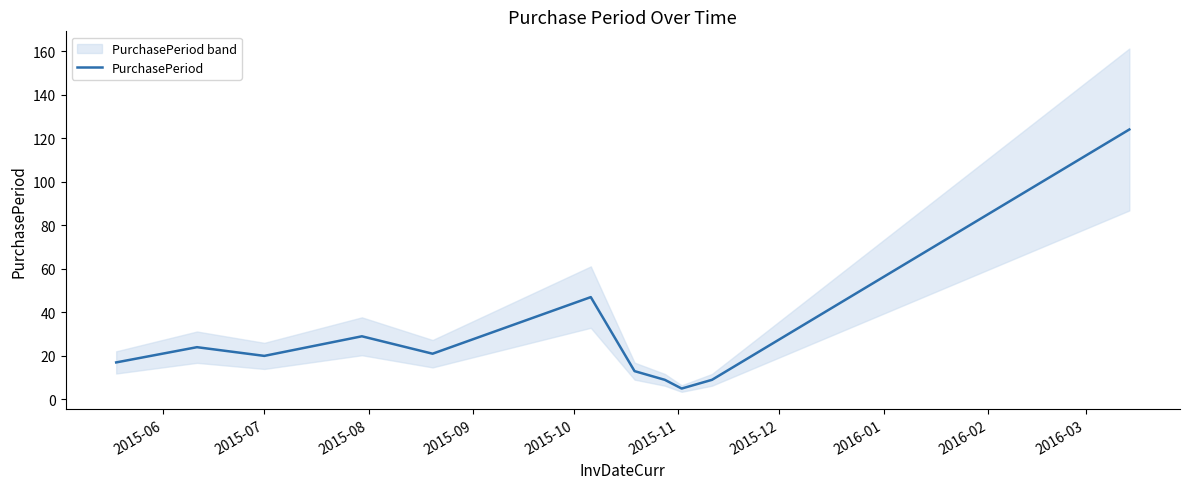

What is the minimum value for PurchasePeriod?

5